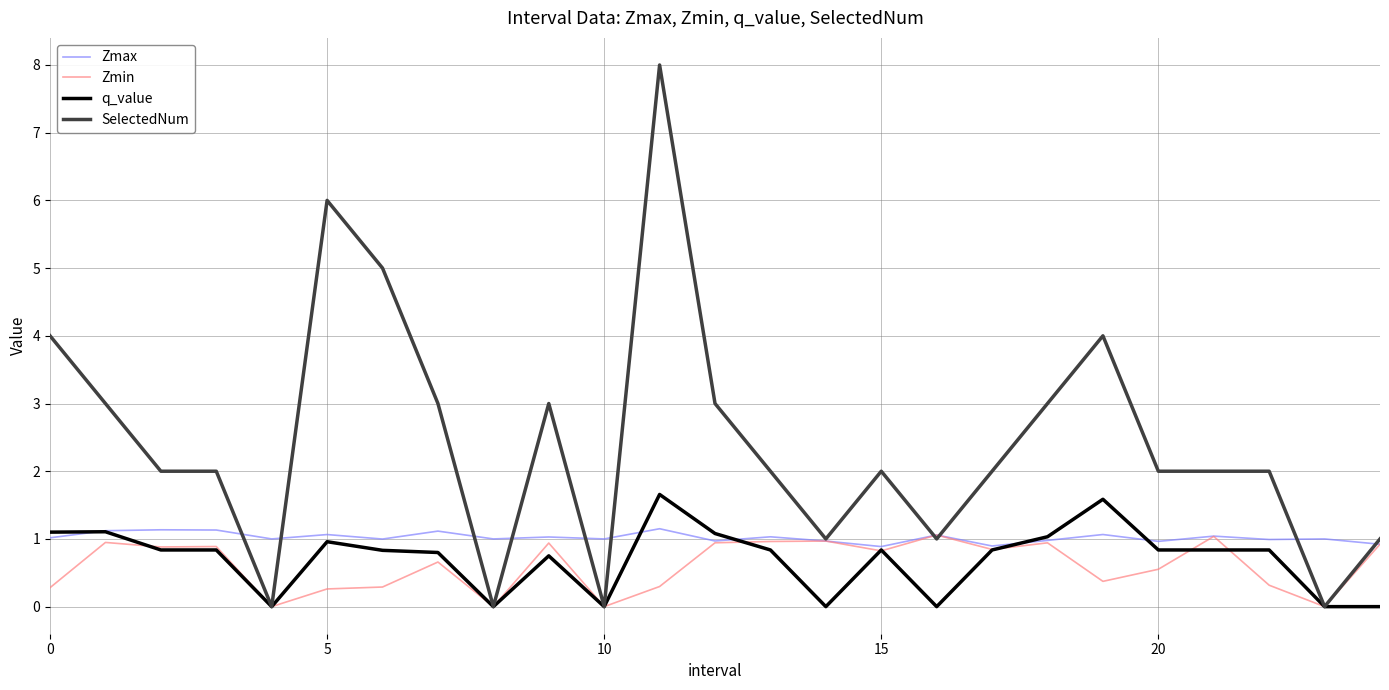

What is the maximum value for Zmin?

1.1